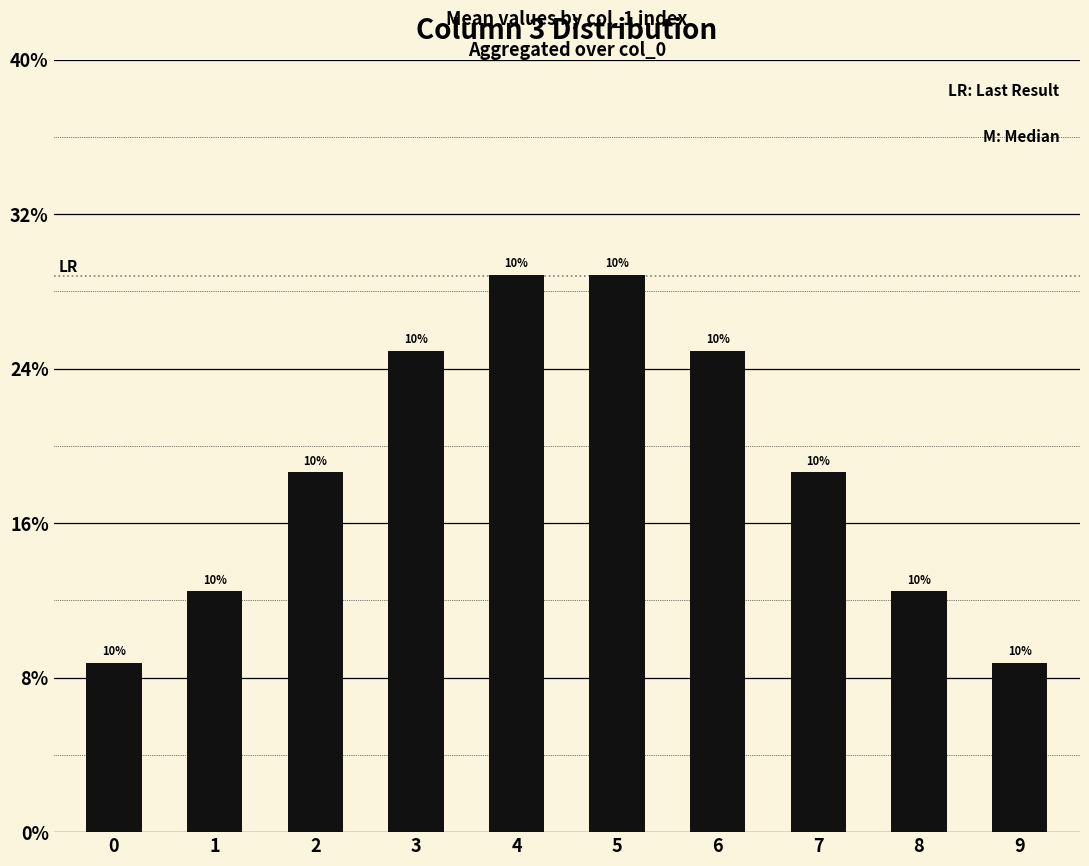

How many bars are there in total?

10